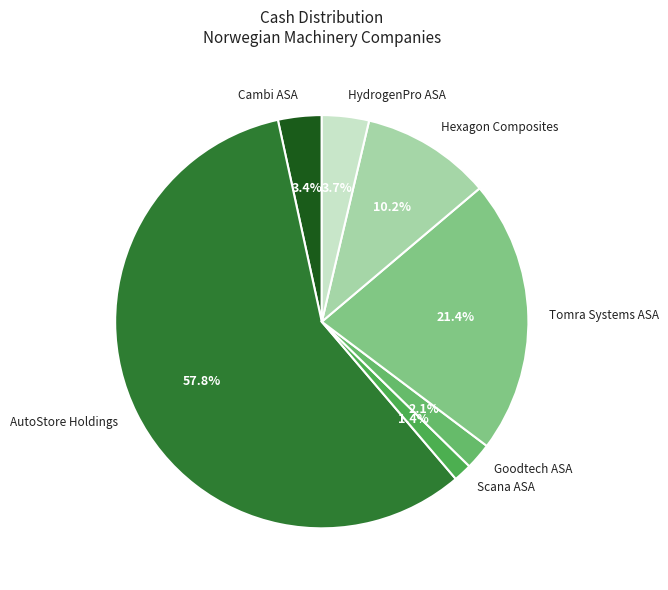

How many segments does this pie chart have?

7